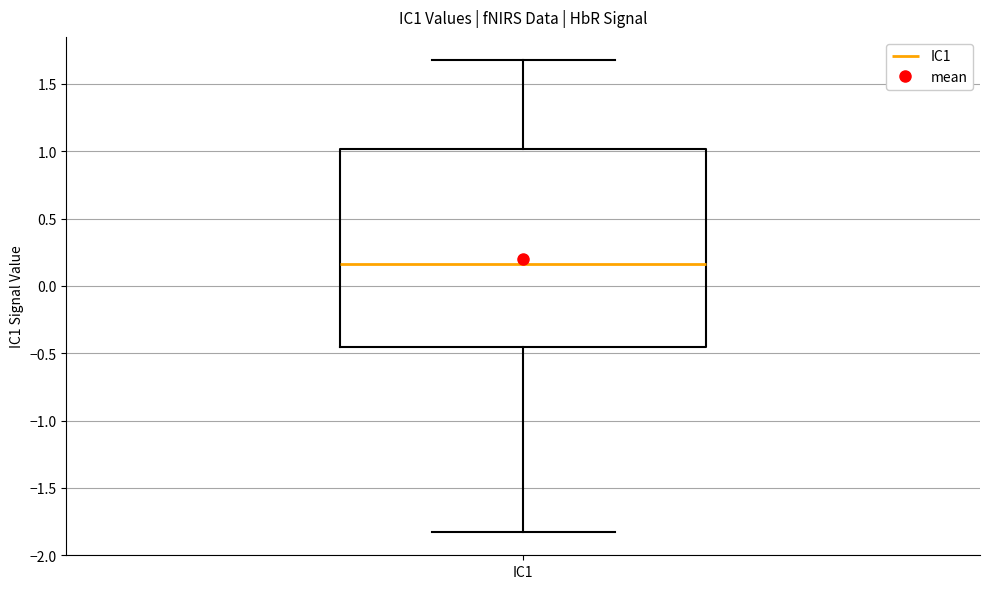

Transcribe this box plot: give where the median line is, the range the box spans, and where the two whiskers end, as read against the y-axis. The values are not printed on the chart, so give them approximately, as read against the axis.

median 0.15, box -0.45 to 1.00, whiskers -1.85 to 1.65